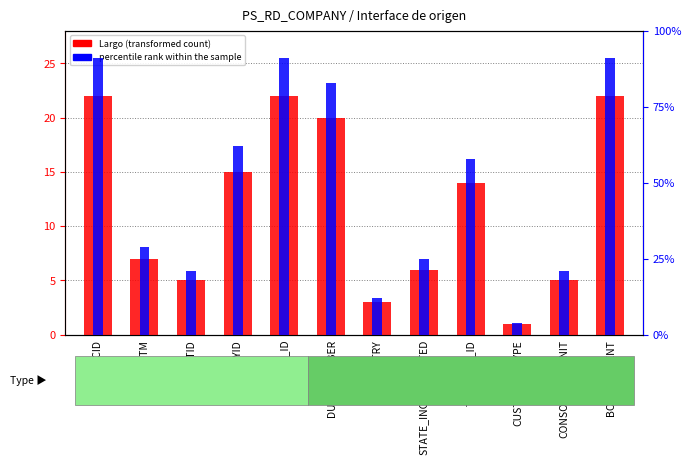

What value does the Largo (transformed count) series have at CONSOL_BUS_UNIT?

5